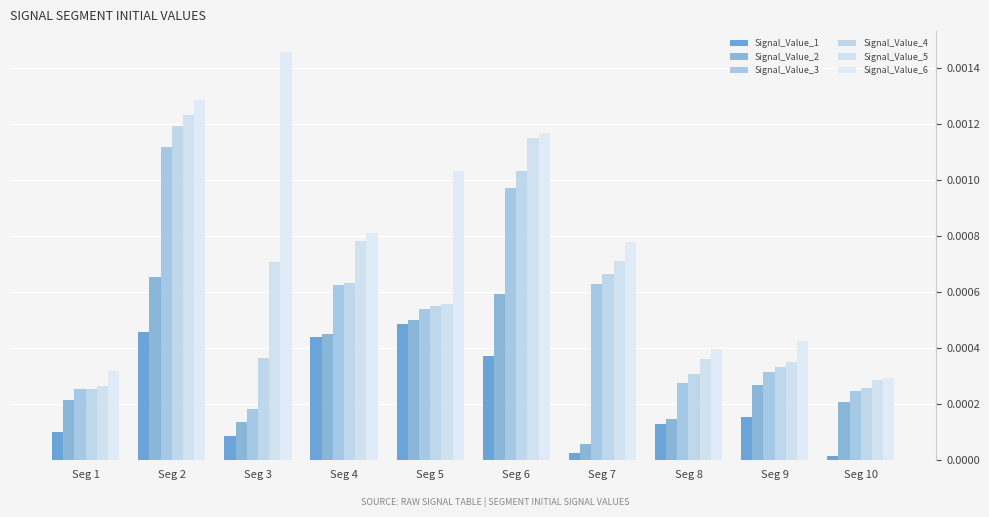

Rank the categories by Signal_Value_1 value from lowest to highest.

Seg 10, Seg 7, Seg 3, Seg 1, Seg 8, Seg 9, Seg 6, Seg 4, Seg 2, Seg 5